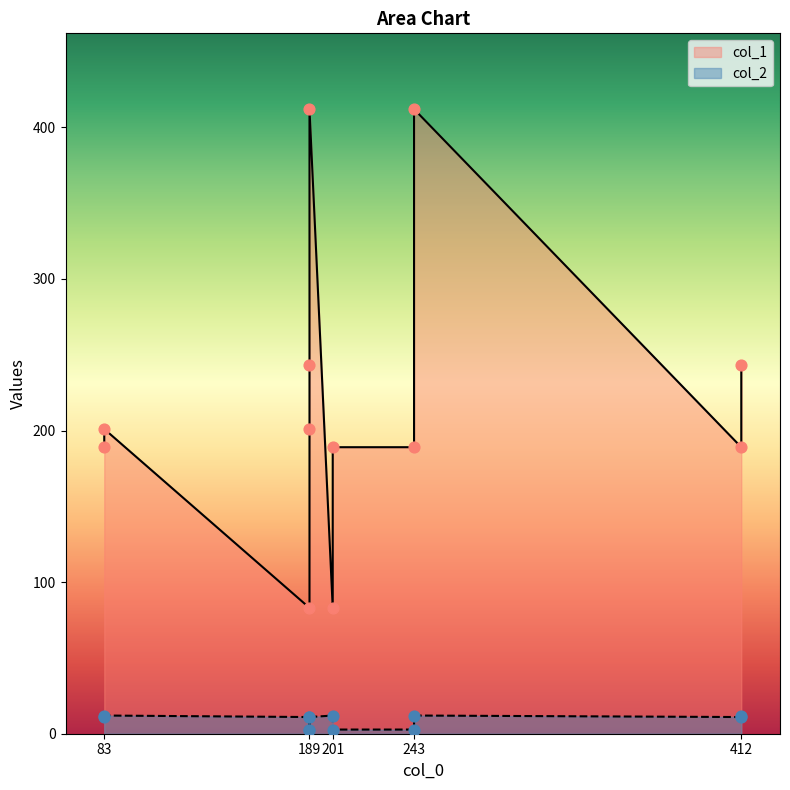

What is the total value across all series at 412?

200.0